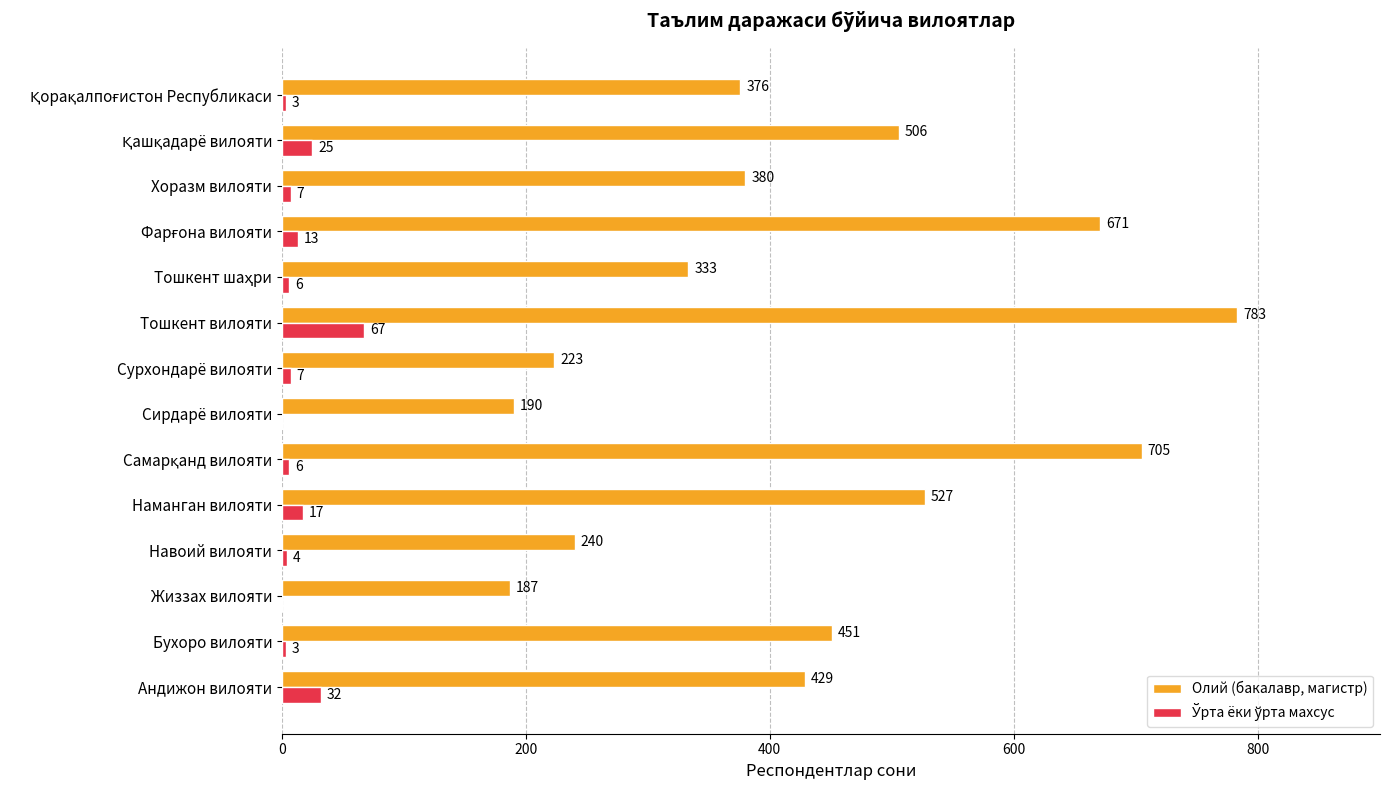

Is it true that Олий (бакалавр, магистр) equals 223 at Сурхондарё вилояти?

True